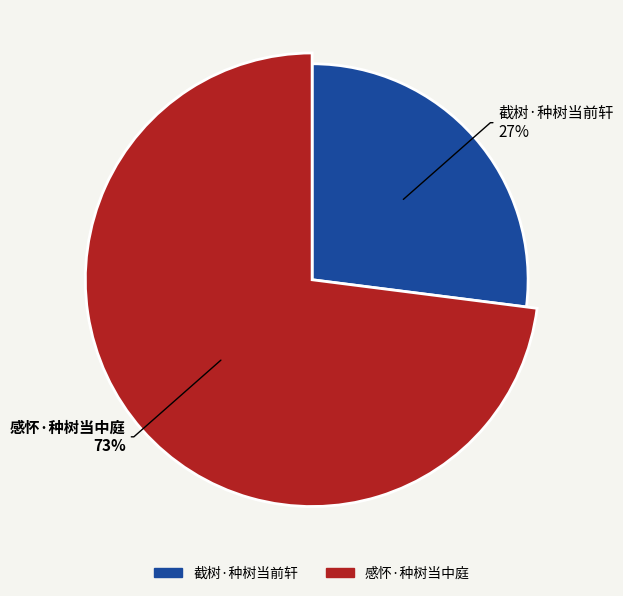

Is there any slice that represents more than half of the pie?

Yes